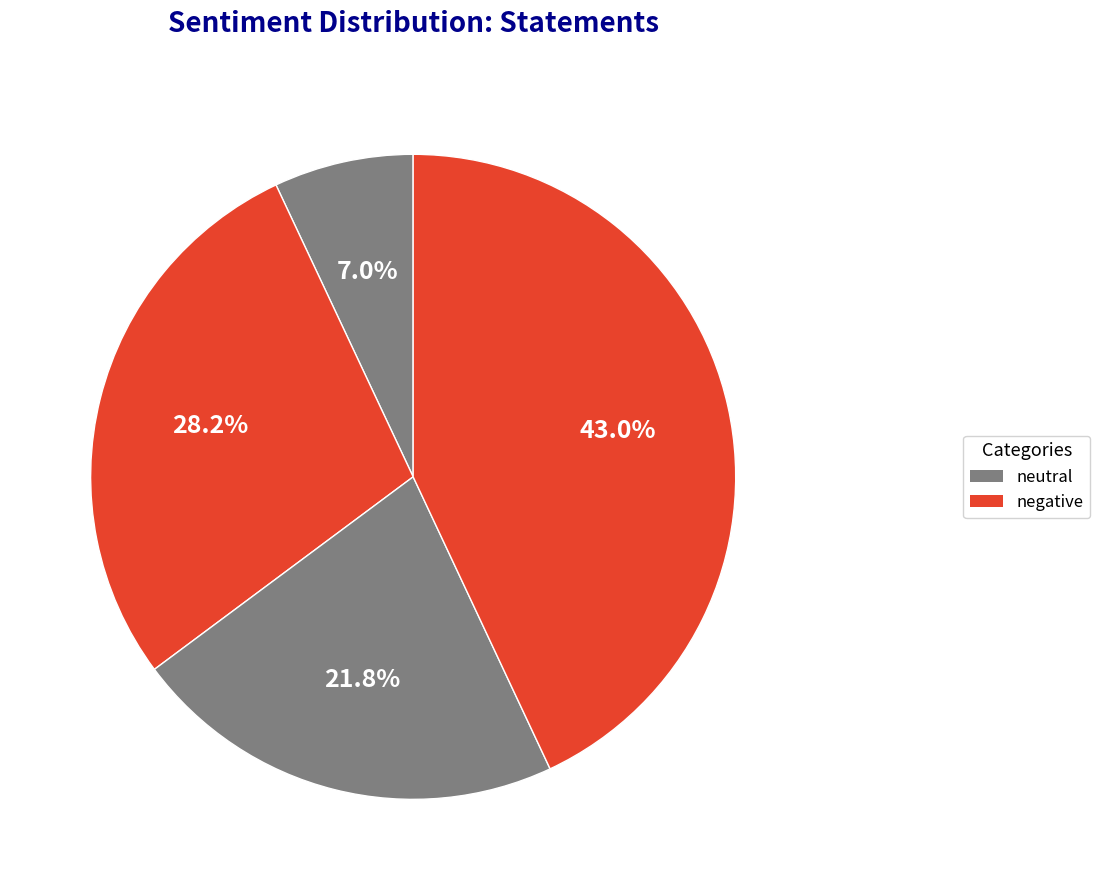

How many segments does this pie chart have?

4